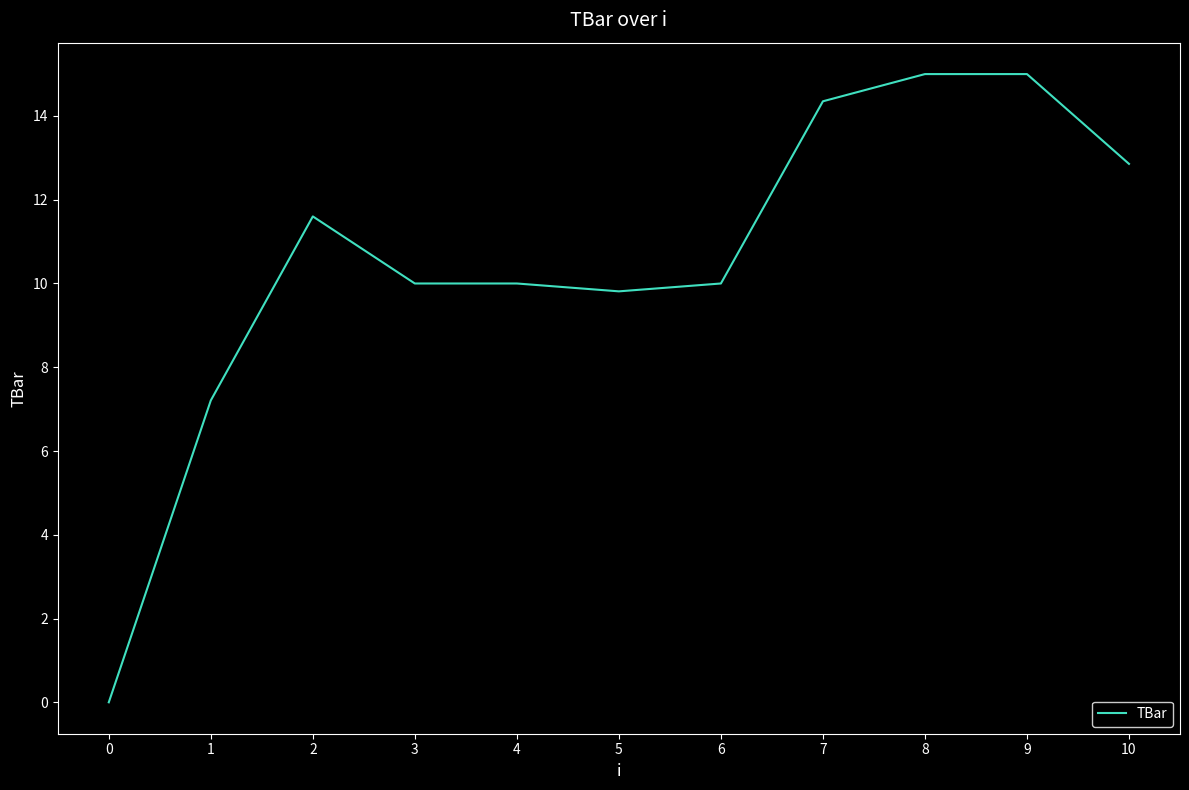

The value at 3 is 13.9. True or false?

False